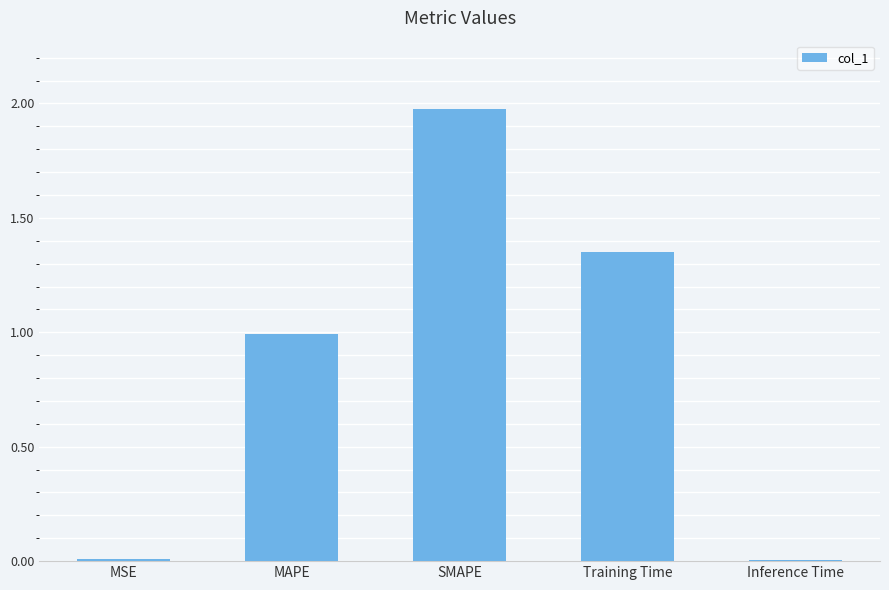

Which has a higher value, Training Time or MSE?

Training Time